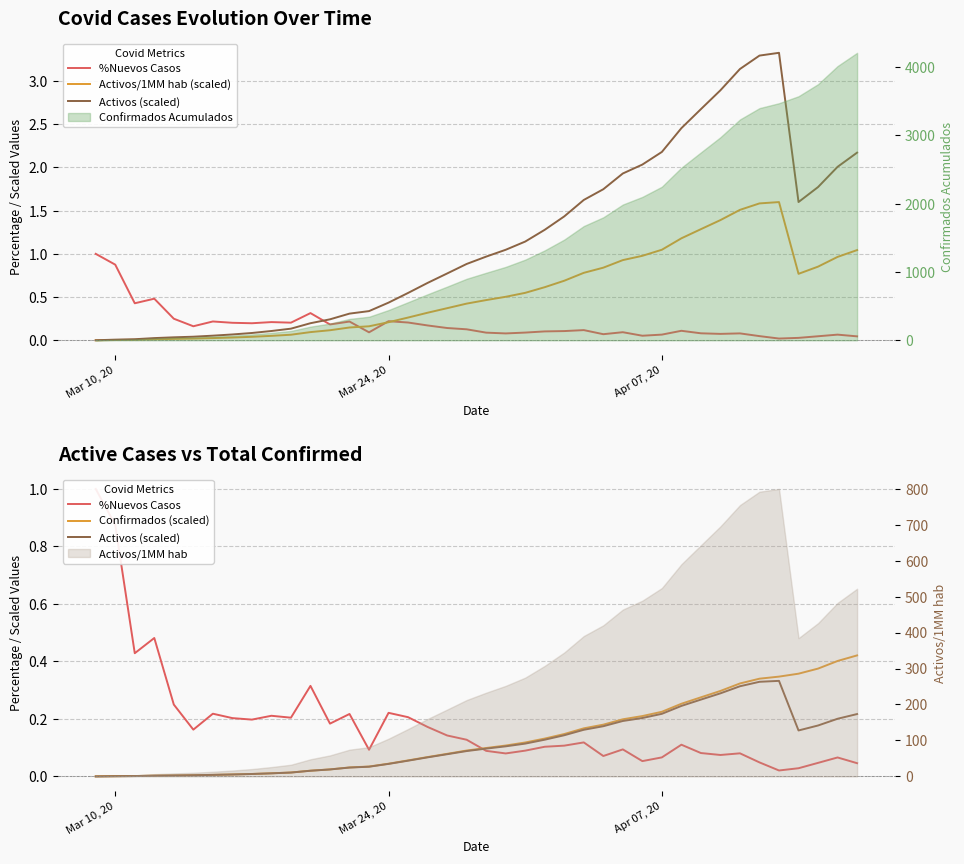

The value of Activos/1MM hab (scaled) at Apr 07, 20 is 1.0. True or false?

True